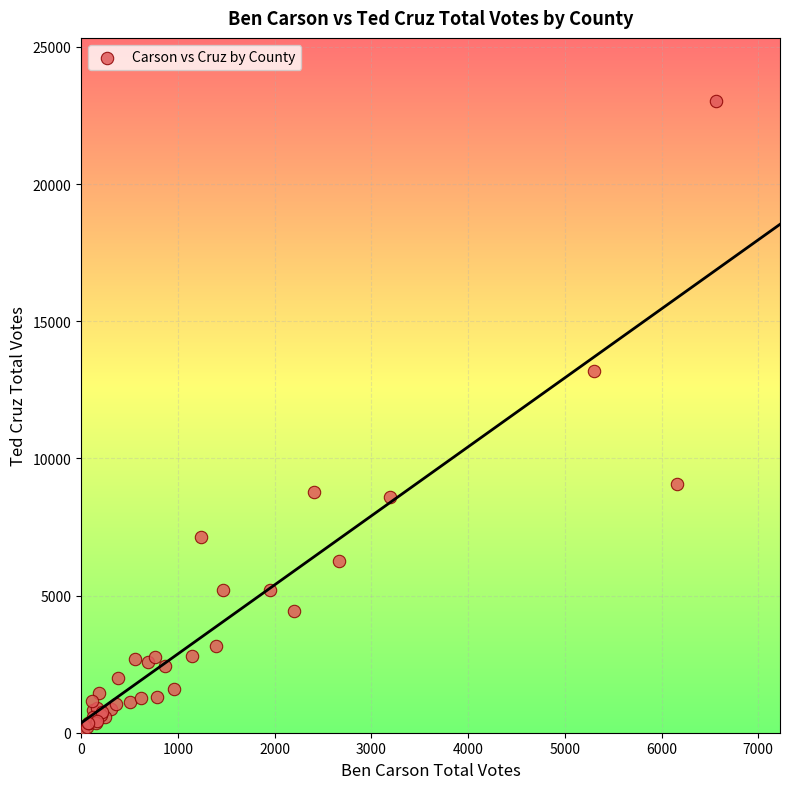

What Y value in the scatter plot is closest to 11535?

13190